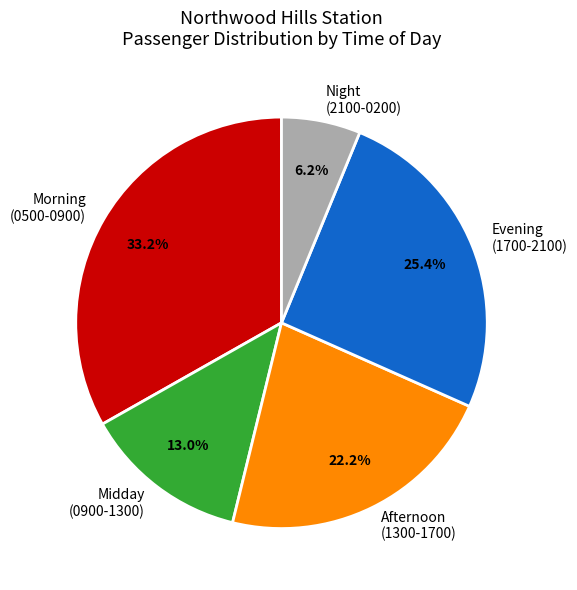

What is the total percentage of Morning (0500-0900) and Midday (0900-1300)?

46.2%